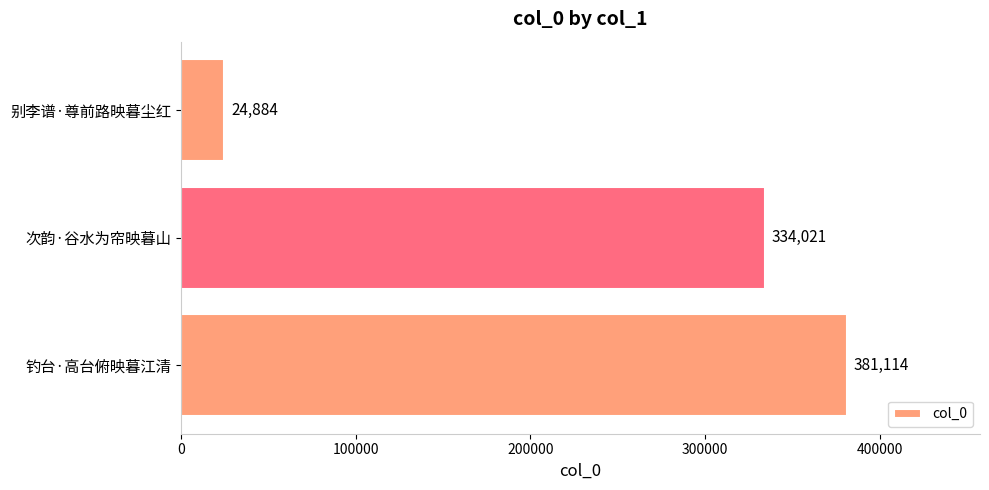

Is it true that the value at 别李谱·尊前路映暮尘红 is 44281?

False